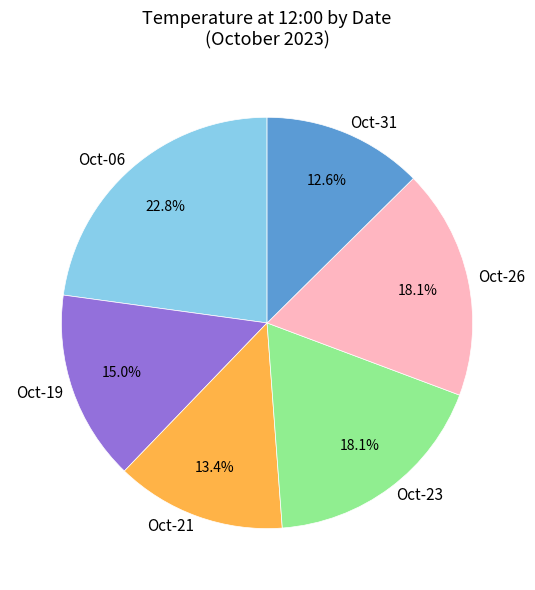

What is the largest slice in the pie chart?

Oct-06